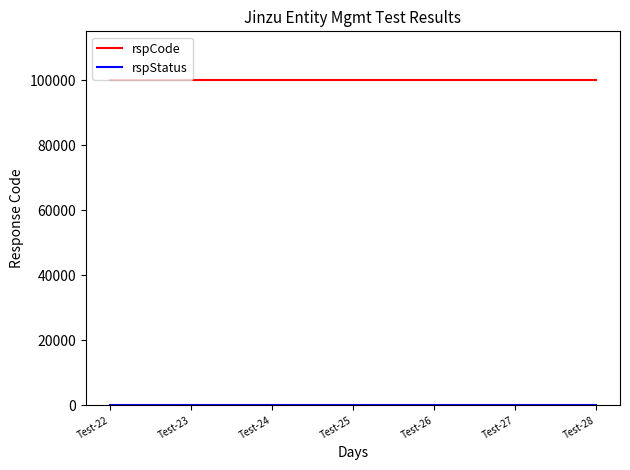

What is the greatest value displayed?

100000